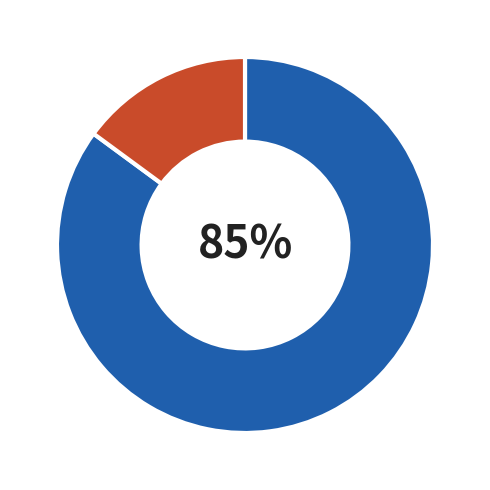

To the nearest percent, what is the average slice percentage?

50%